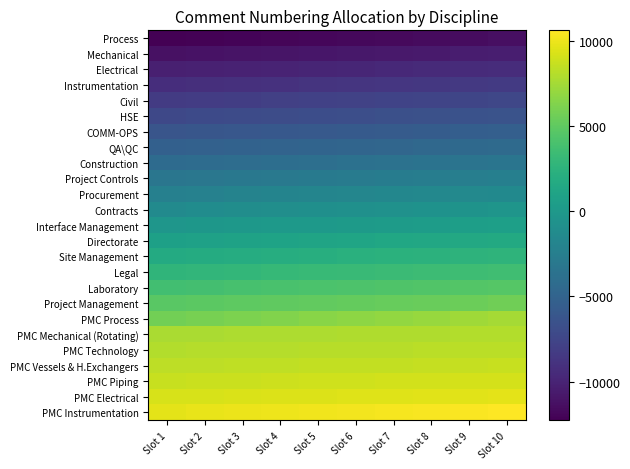

Rank the series at Slot 3 from lowest to highest value.

Process, Mechanical, Electrical, Instrumentation, Civil, HSE, COMM-OPS, QA\QC, Construction, Project Controls, Procurement, Contracts, Interface Management, Directorate, Site Management, Legal, Laboratory, Project Management, PMC Process, PMC Mechanical (Rotating), PMC Technology, PMC Vessels & H.Exchangers, PMC Piping, PMC Electrical, PMC Instrumentation